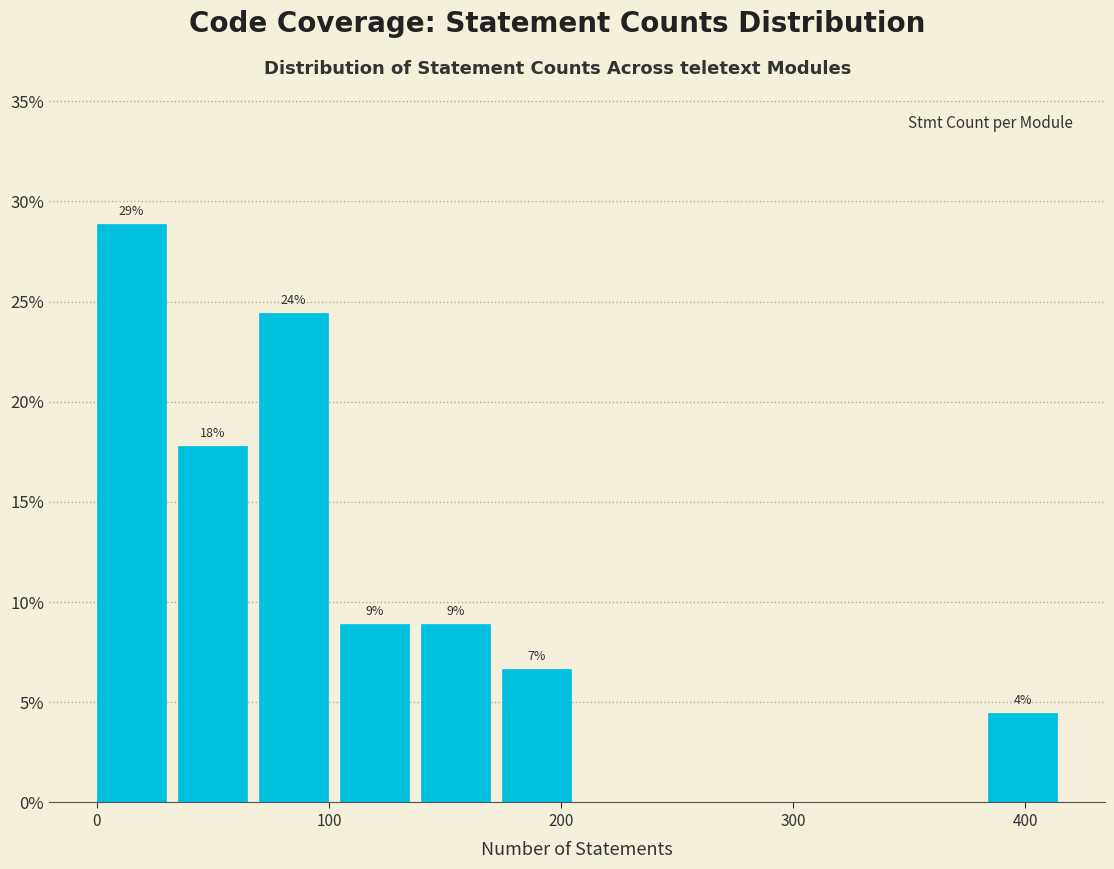

Around what value on the x-axis is the tallest bar? Give the approximate position of its centre, as read against the axis.

10